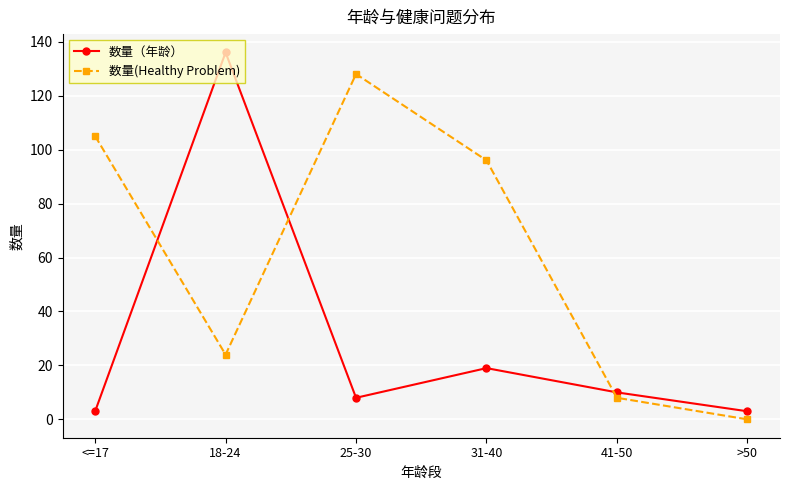

Is it true that 数量(Healthy Problem) equals 206 at 25-30?

False